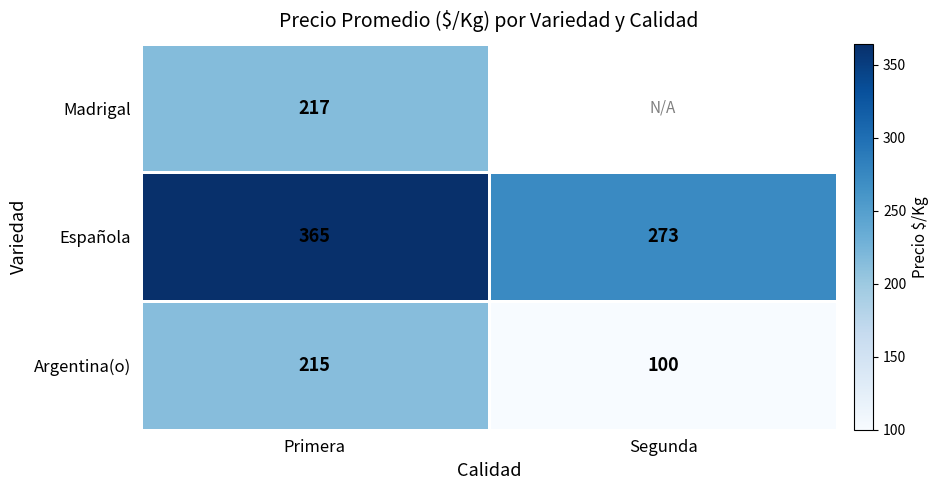

Which category has the lowest value in the Española series?

Segunda